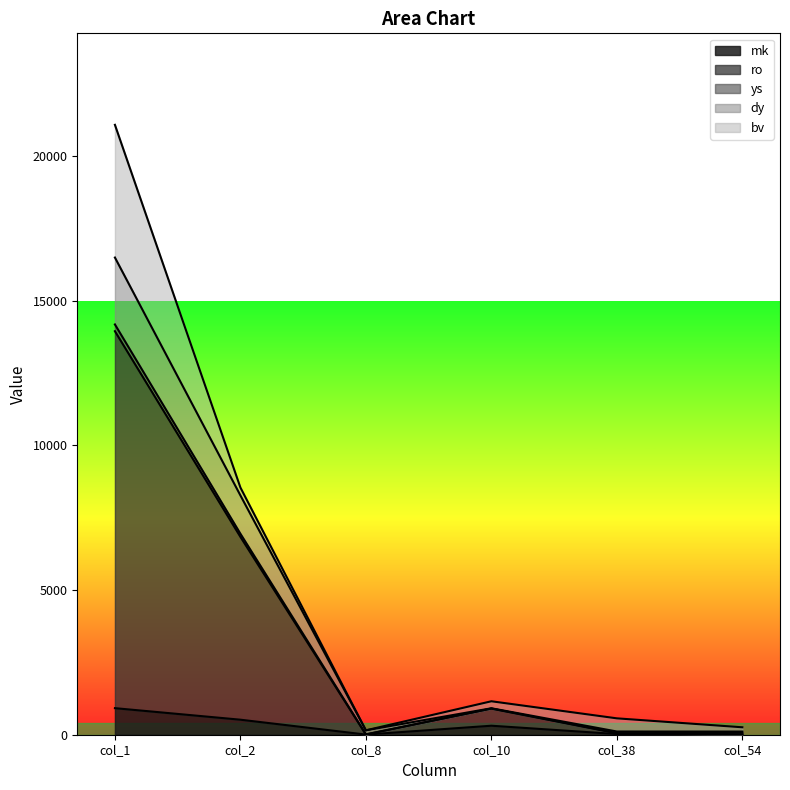

What is the highest value of the mk series?

918